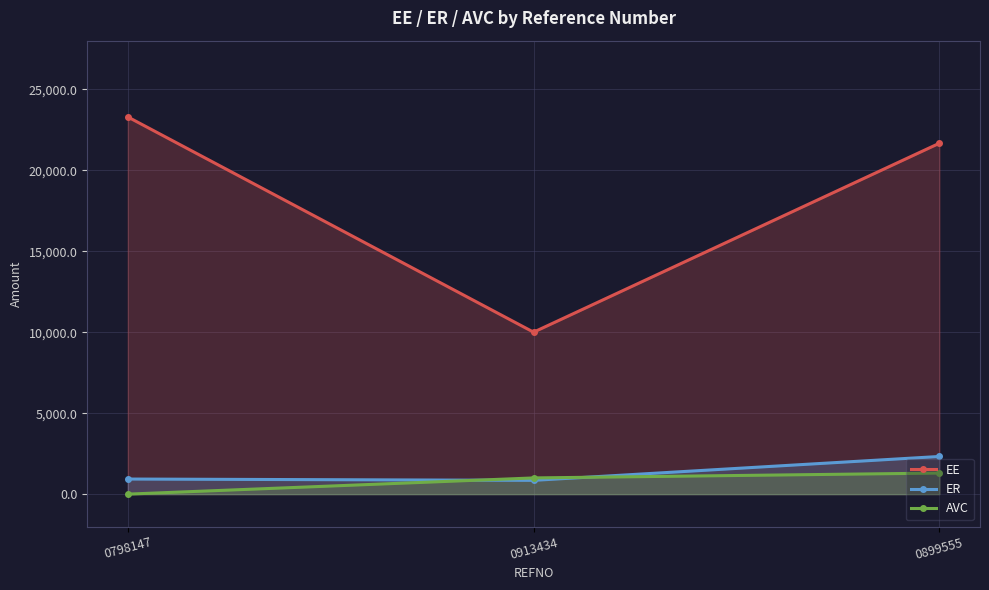

At how many categories does at least one series exceed 23263?

1